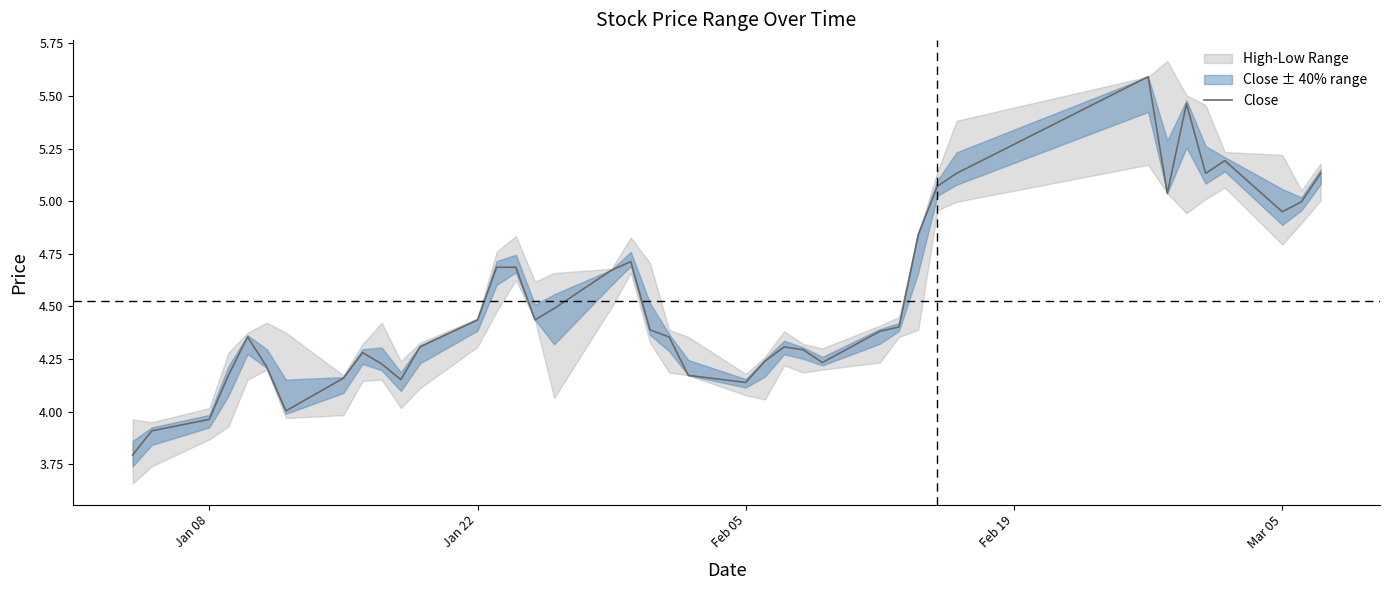

What is the maximum value shown in the chart?

5.6